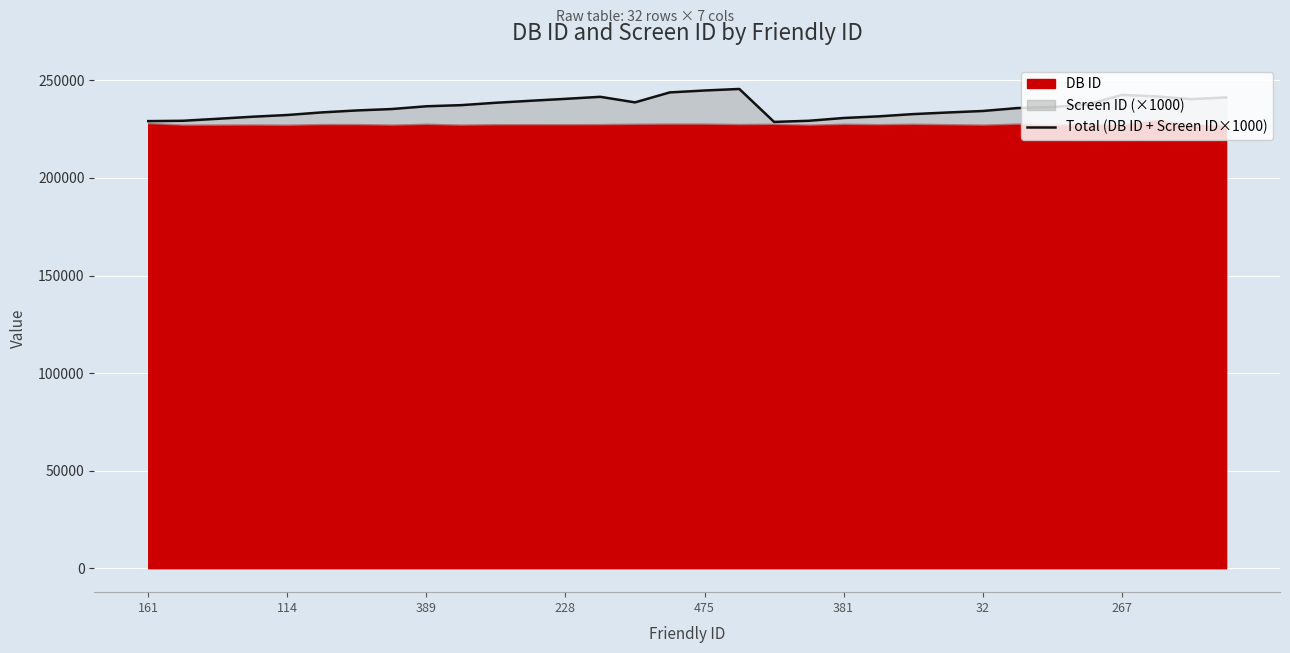

How many interior local peaks (higher than both neighbors) does the data have?

3